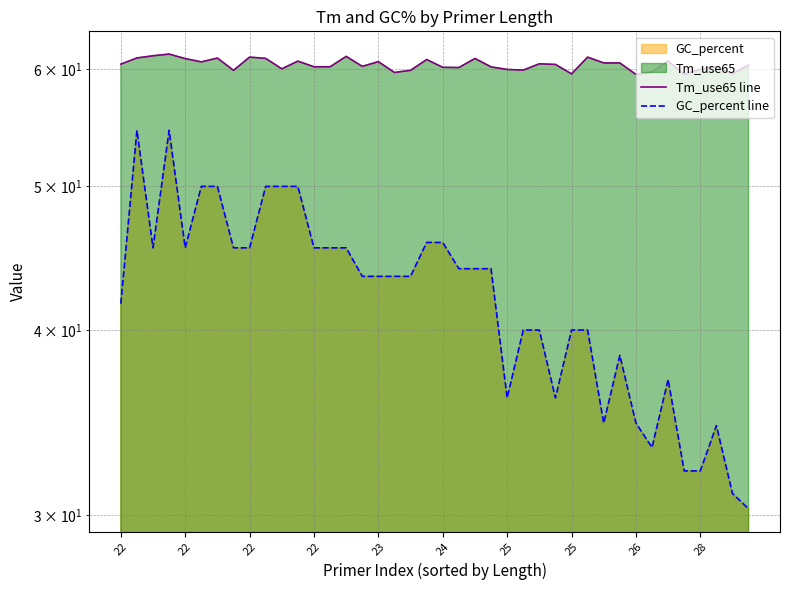

What is the difference between the highest and lowest values at 22?

18.8